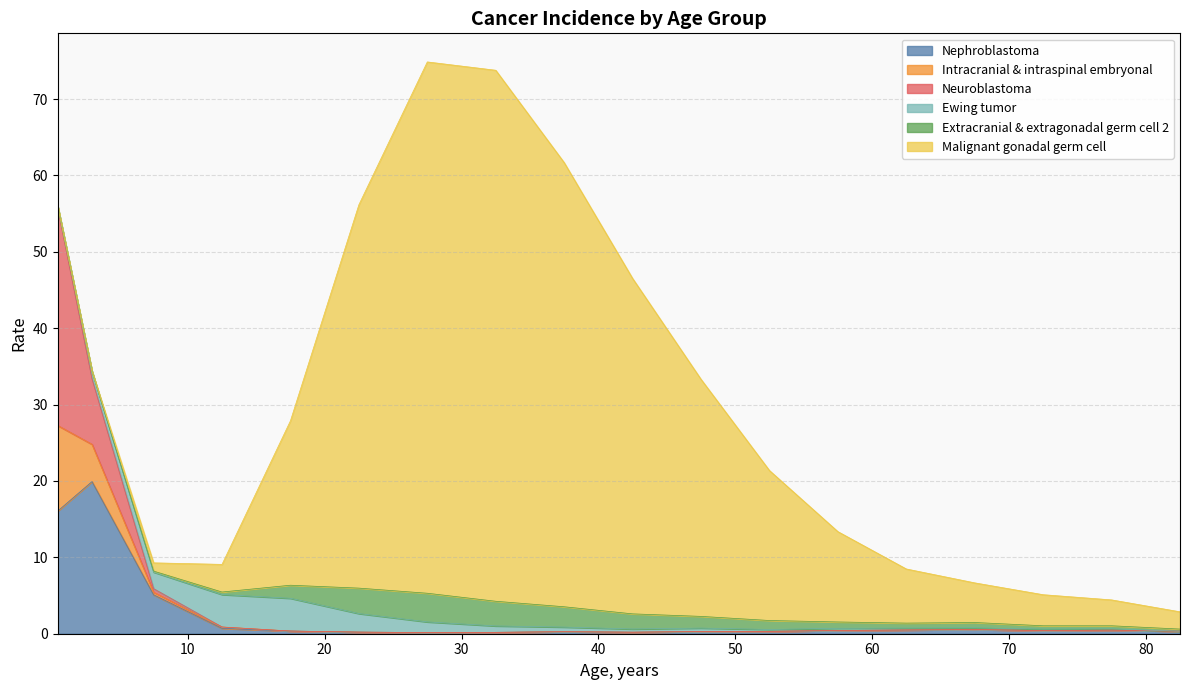

Between 0.5 and 32.5, which is larger?

0.5